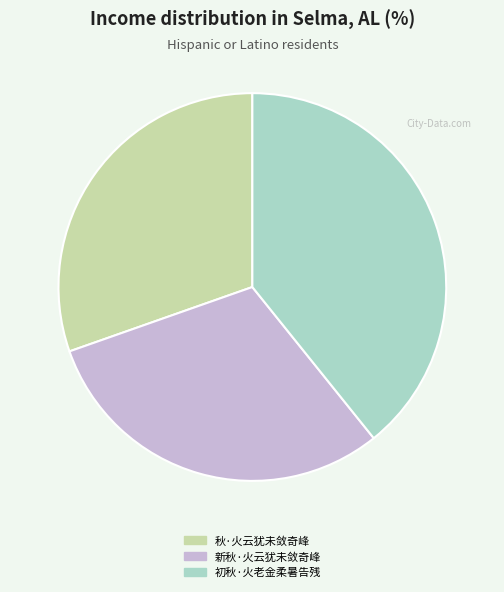

Is 新秋·火云犹未敛奇峰 the majority of the pie?

No